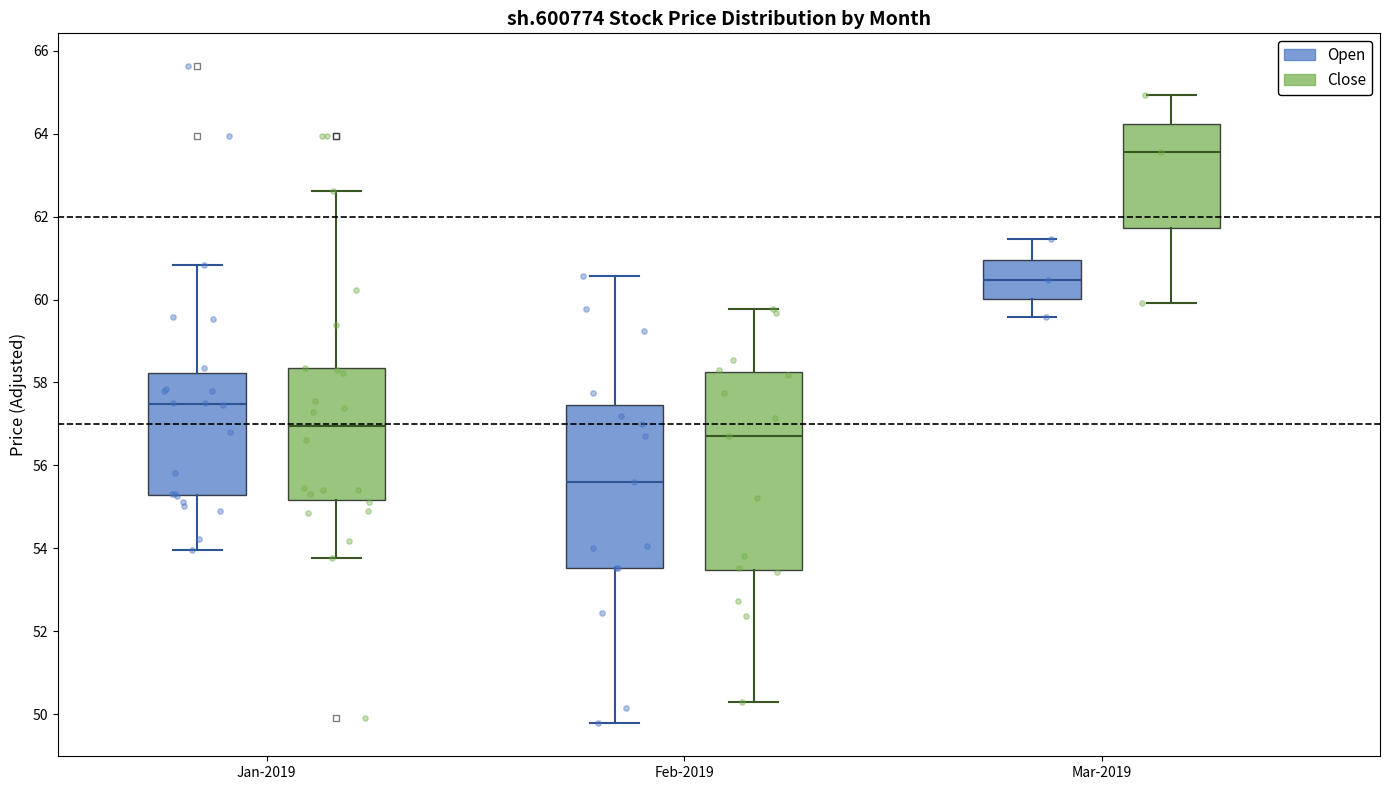

Reading left to right, read every box against the y-axis: the position of its median line, the range the box covers, and the ends of its whiskers. The values are not printed on the chart, so give them approximately, as read against the axis.

Jan-2019 (Open): median 57.4, box 55.2 to 58.2, whiskers 54.0 to 60.8
Jan-2019 (Close): median 57.0, box 55.2 to 58.4, whiskers 53.8 to 62.6
Feb-2019 (Open): median 55.6, box 53.6 to 57.4, whiskers 49.8 to 60.6
Feb-2019 (Close): median 56.8, box 53.4 to 58.2, whiskers 50.2 to 59.8
Mar-2019 (Open): median 60.4, box 60.0 to 61.0, whiskers 59.6 to 61.4
Mar-2019 (Close): median 63.6, box 61.8 to 64.2, whiskers 60.0 to 65.0